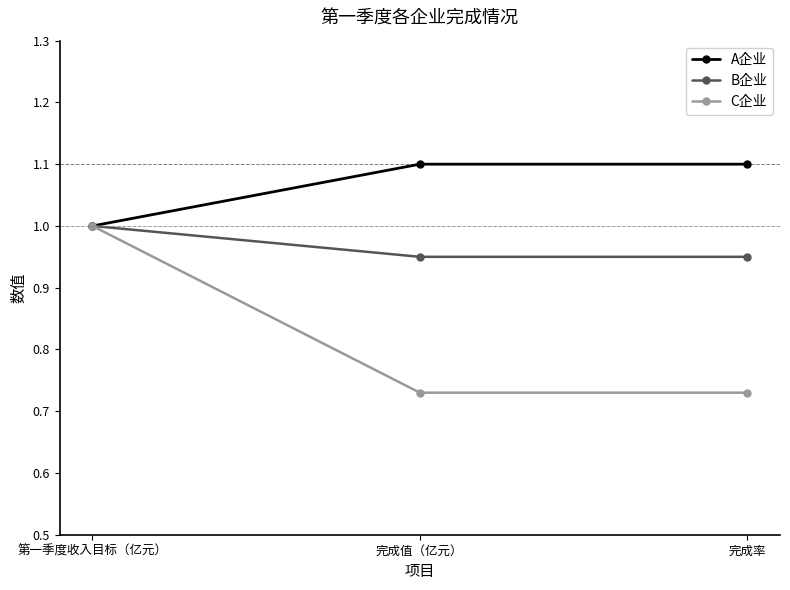

What is the label of the 2nd point from the left?

完成值（亿元）